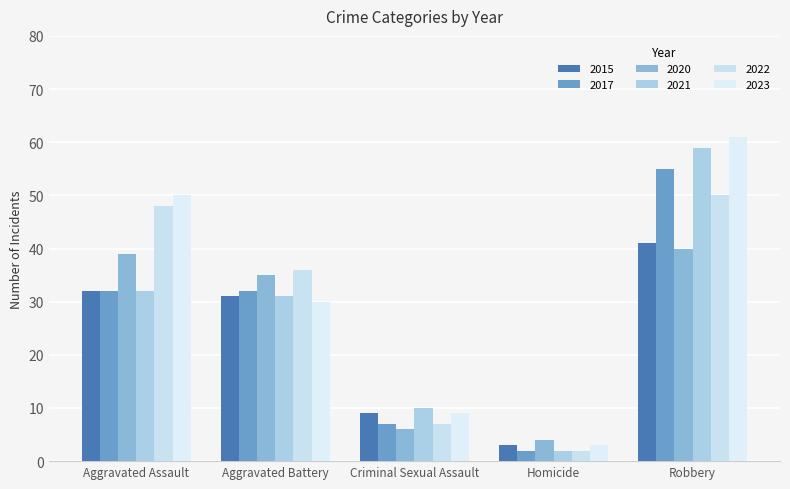

At which label does 2021 first exceed 31?

Aggravated Assault